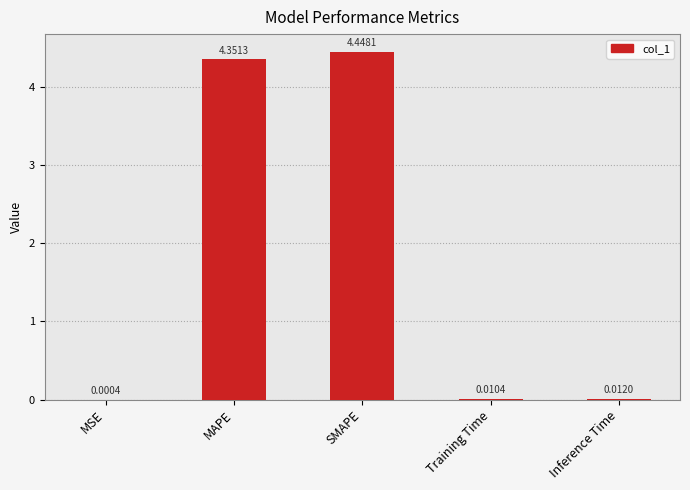

What is the sum of all values?

8.8